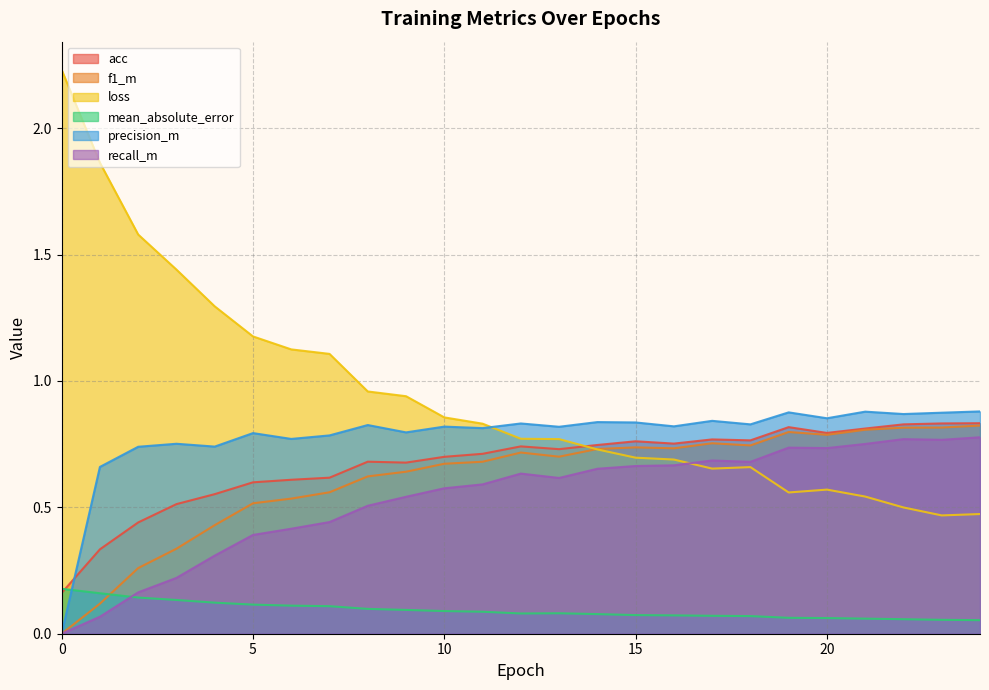

At which category is the sum across all series the highest?

21